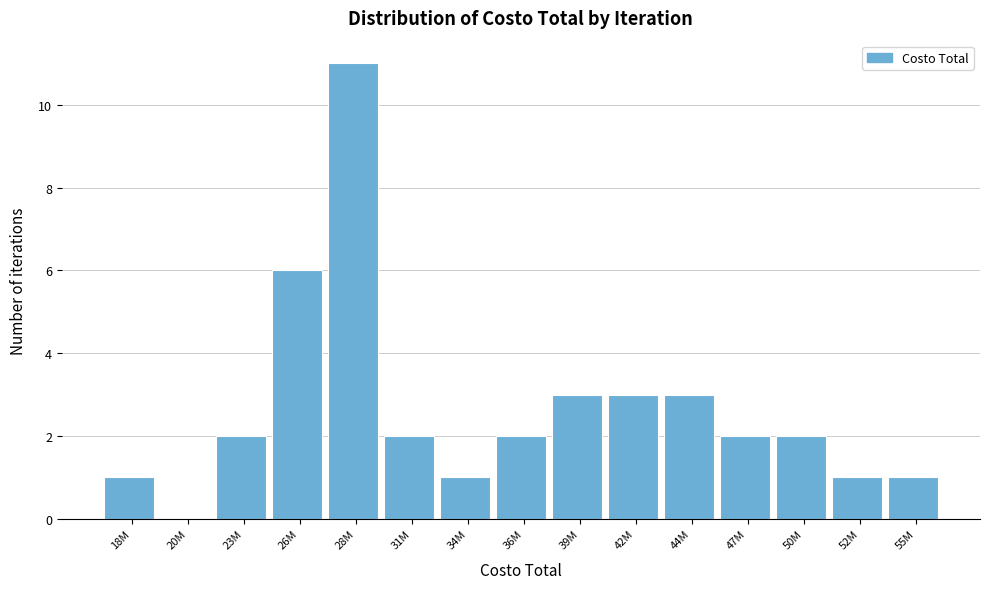

Reading right to left, list all the values displayed in this chart.

55M=1	52M=1	50M=2	47M=2	44M=3	42M=3	39M=3	36M=2	34M=1	31M=2	28M=11	26M=6	23M=2	20M=0	18M=1